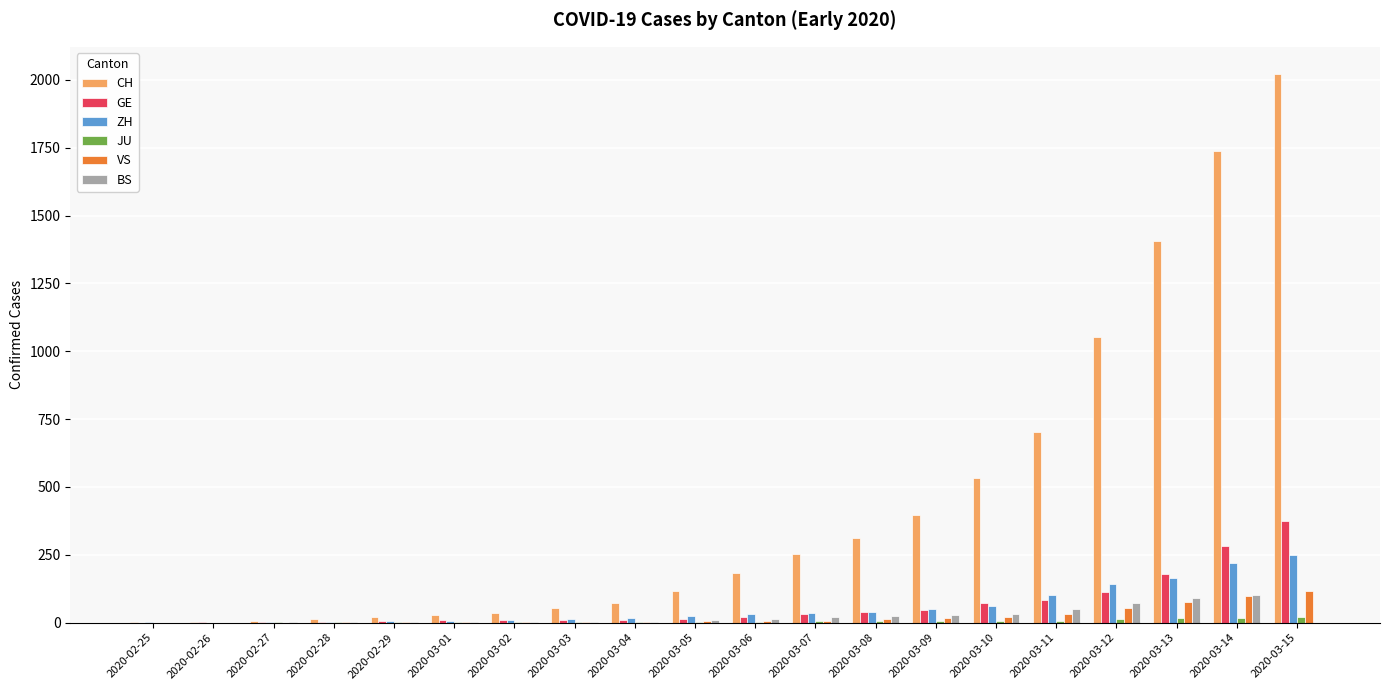

Which series changed the most between 2020-03-05 and 2020-03-11?

CH